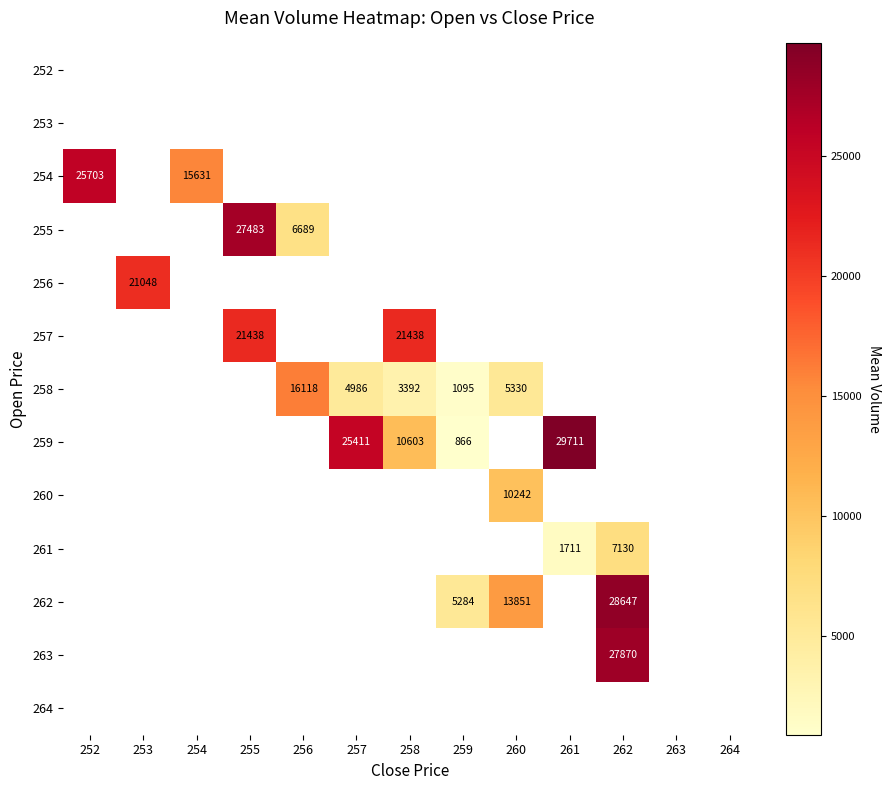

What is the greatest value displayed?

29711.0